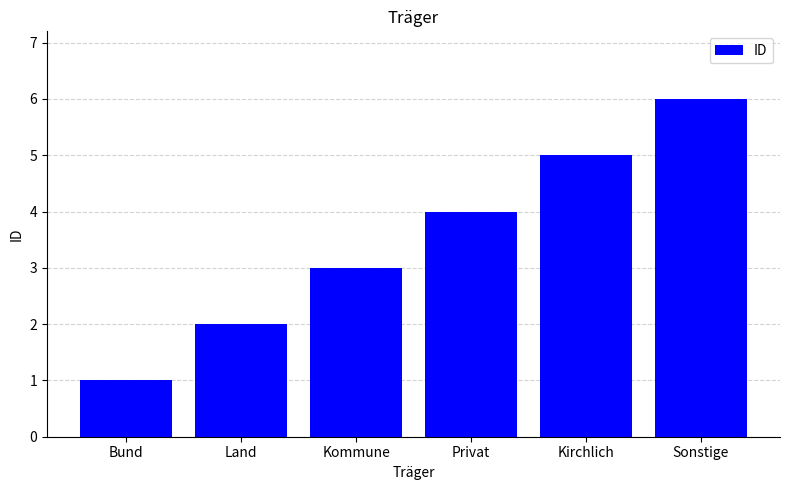

What value does the data have at Sonstige?

6